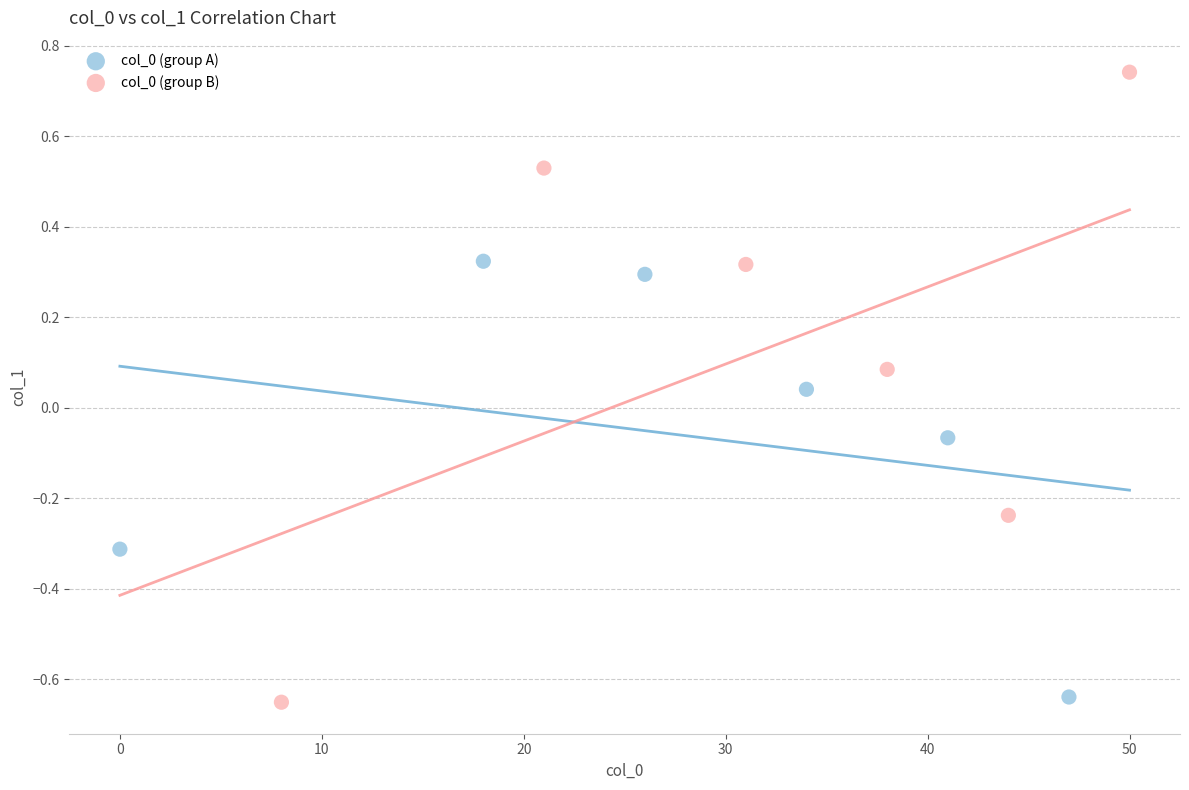

Which series contains the highest Y value?

col_0 (group A)